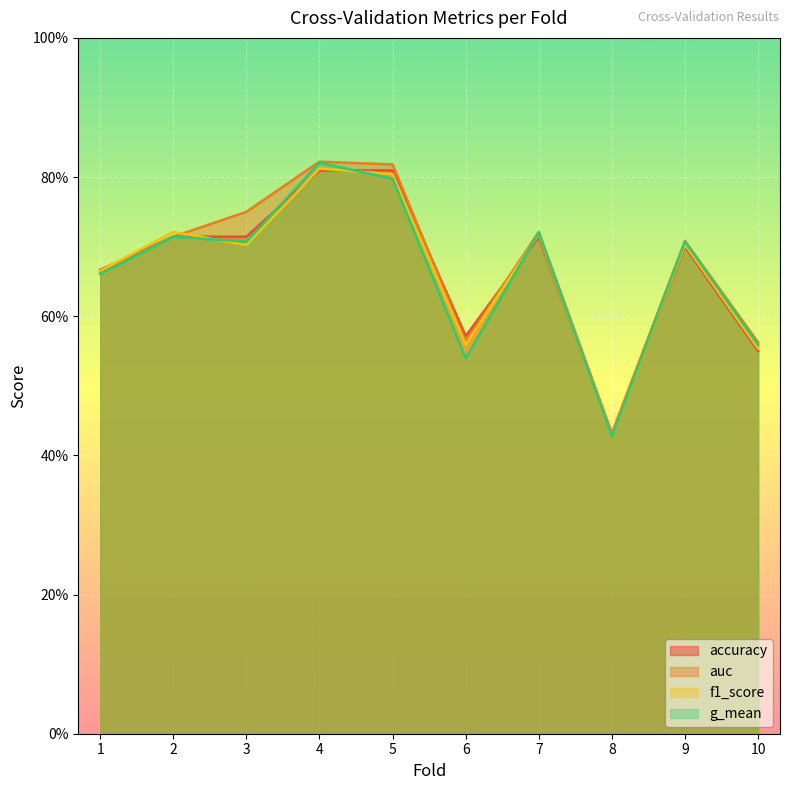

At 3, list the series in order from largest to smallest.

auc, accuracy, g_mean, f1_score